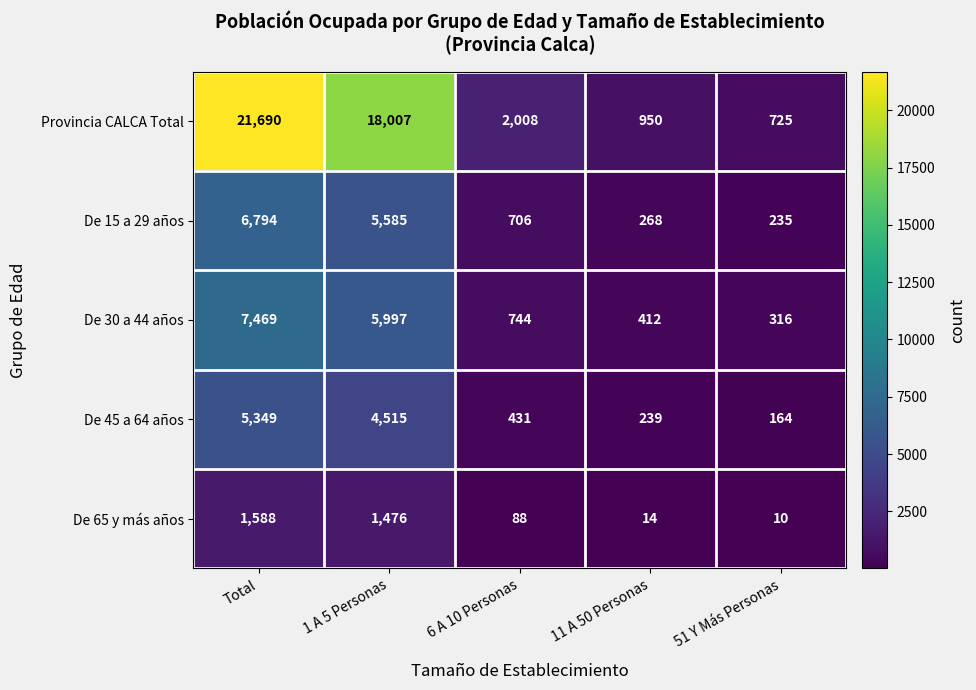

Which series has the largest total across all categories?

Provincia CALCA Total